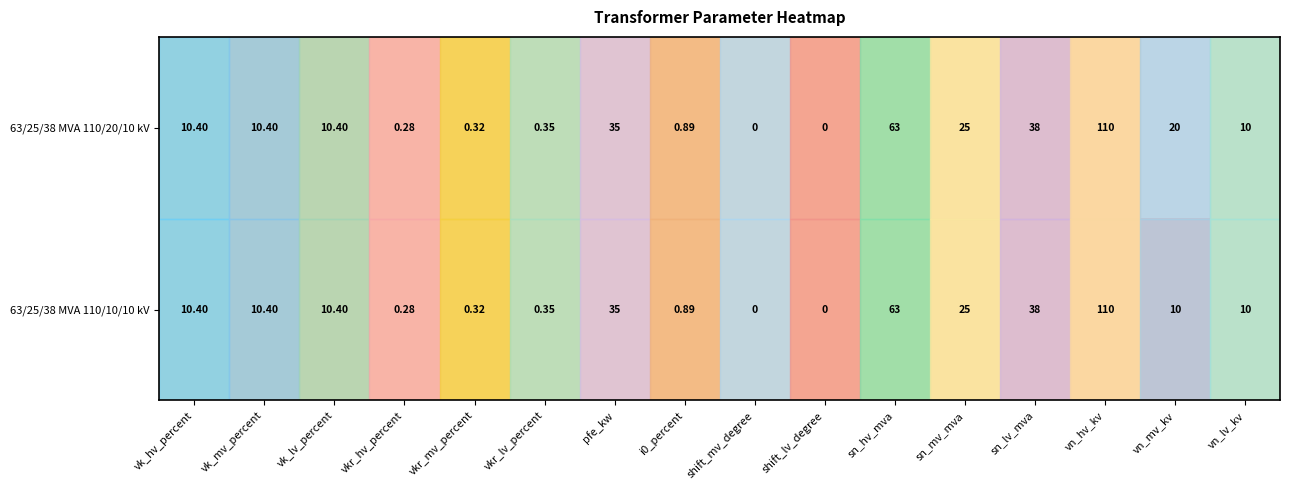

At which label does 63/25/38 MVA 110/10/10 kV first exceed 10?

vk_hv_percent